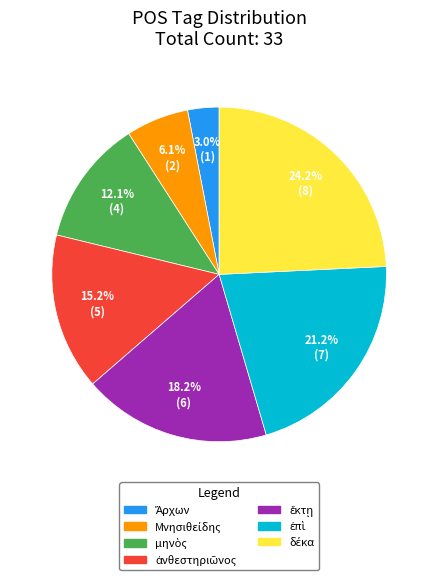

Does any single category account for the majority?

No